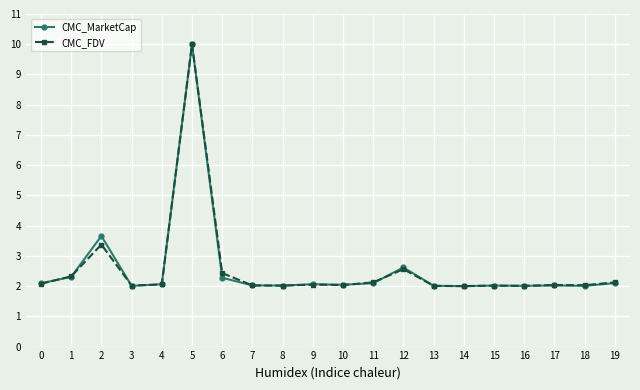

Between 12 and 16, which series saw the biggest shift?

CMC_MarketCap